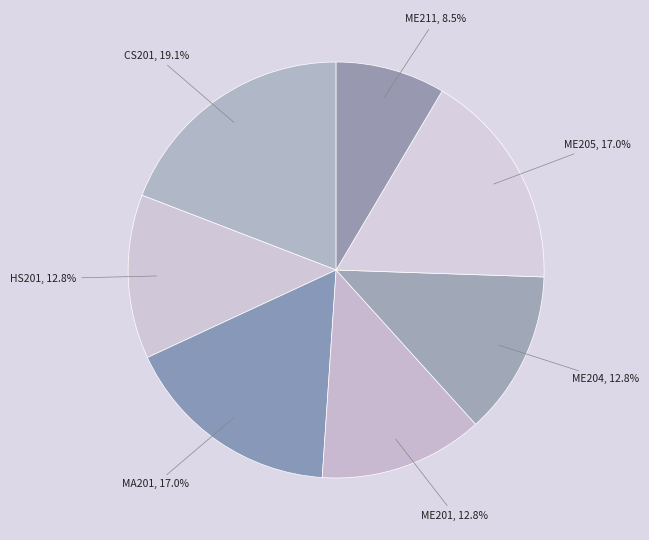

How many slices are in this pie chart?

7